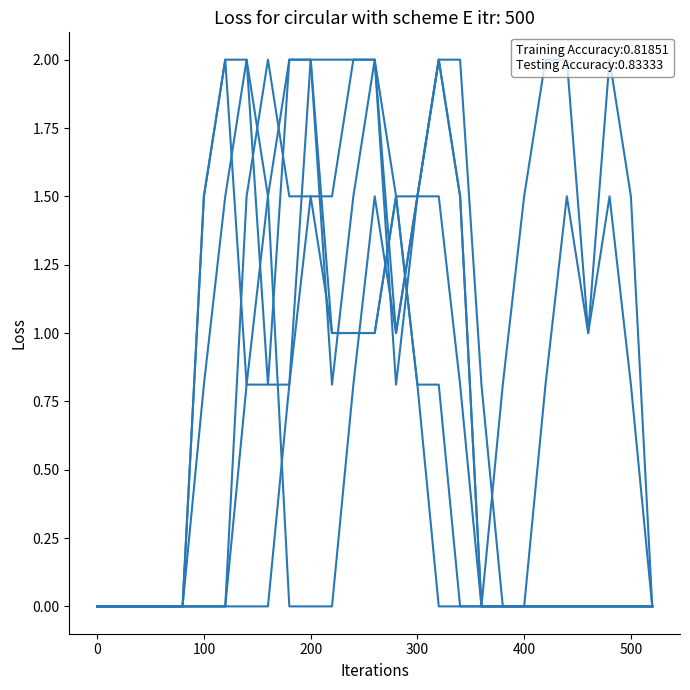

Does the chart have visible grid lines?

No